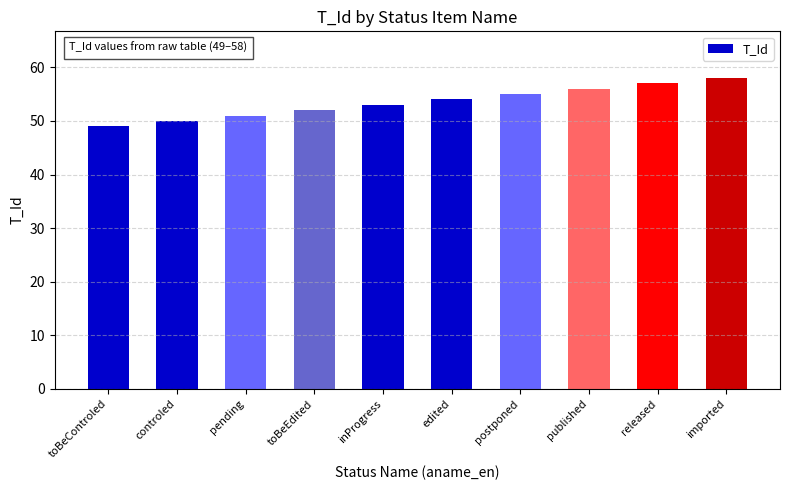

What is the label of the 5th bar from the right?

edited